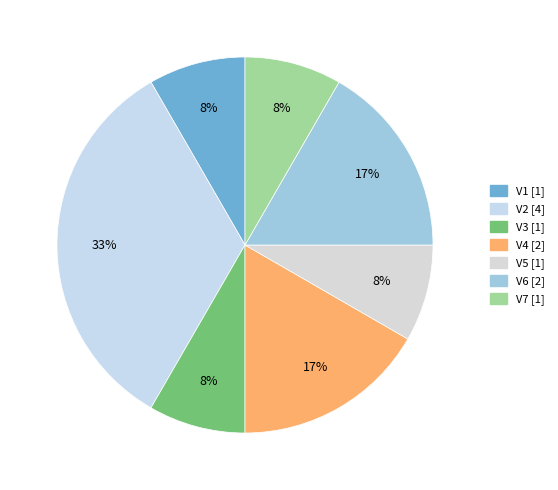

Is there any slice that represents more than half of the pie?

No